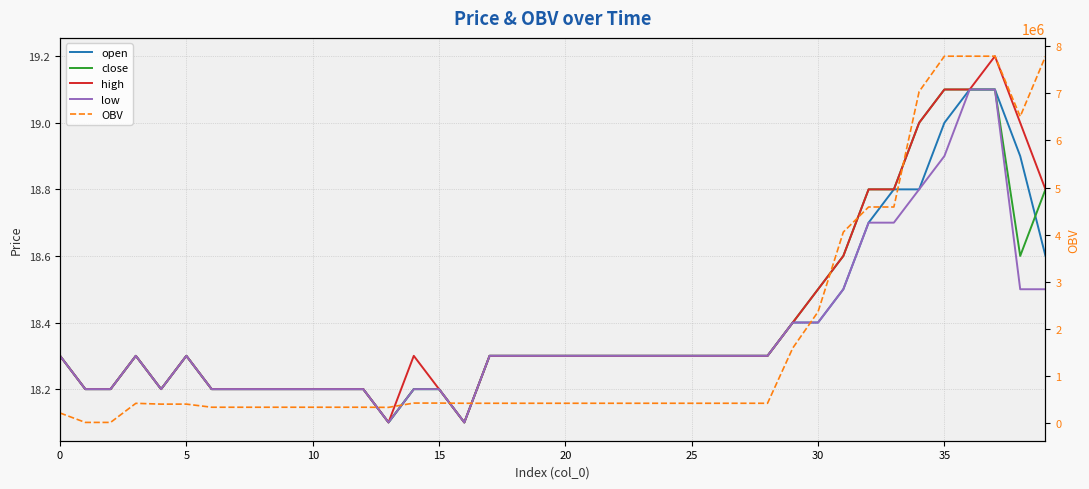

What is the lowest value of the OBV series?

12738.4